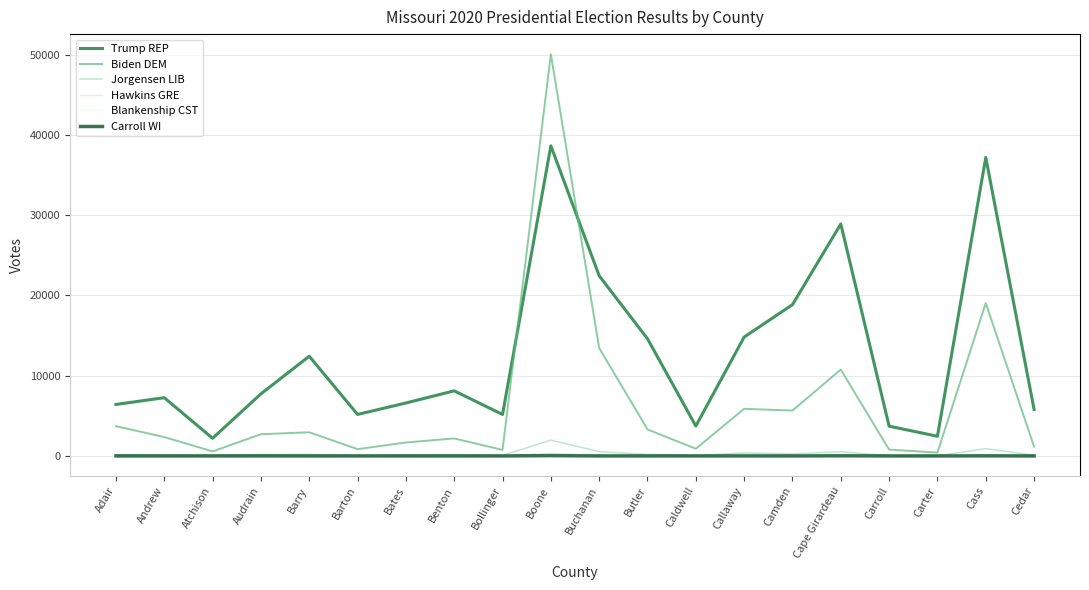

What is the spread (max minus min) of values at Barry?

12425